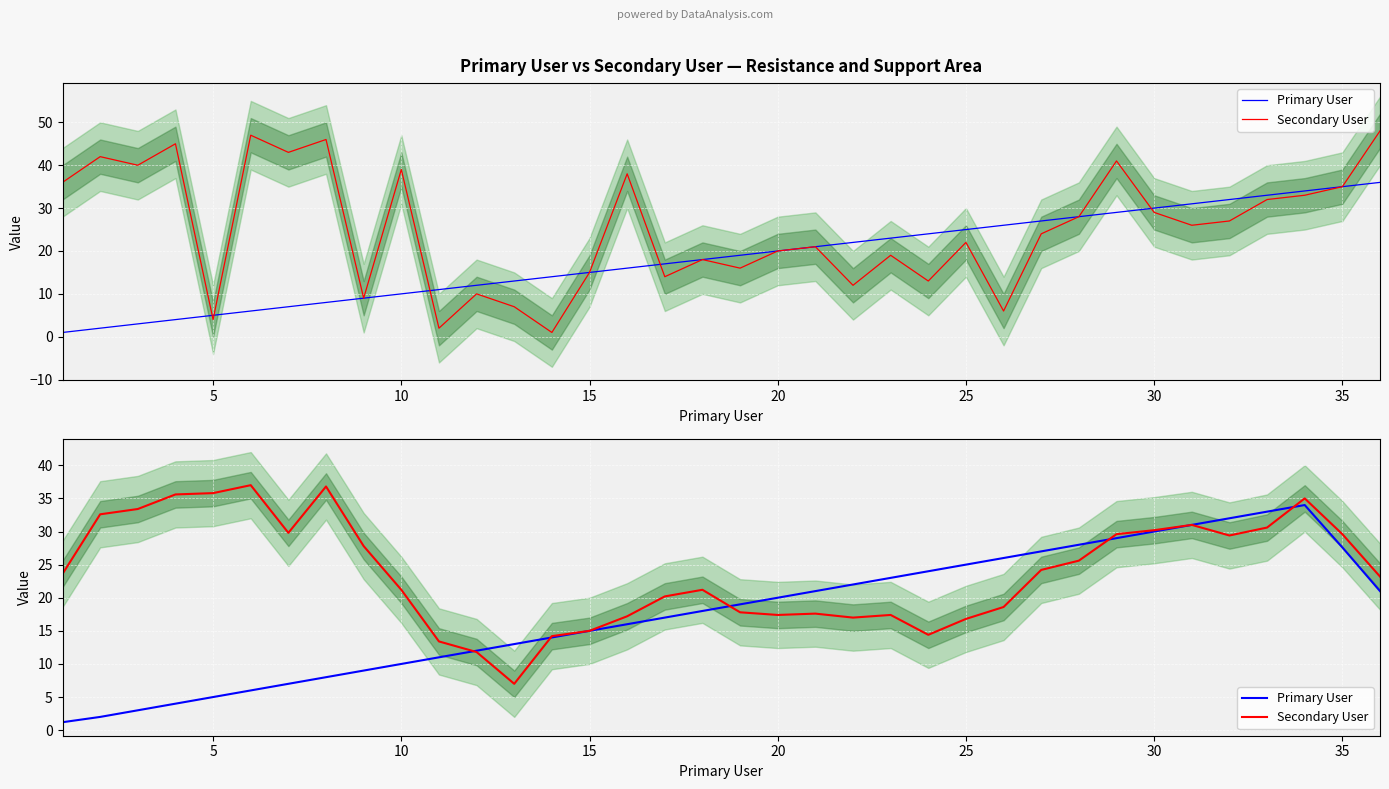

Which series has the widest spread of values?

Primary User